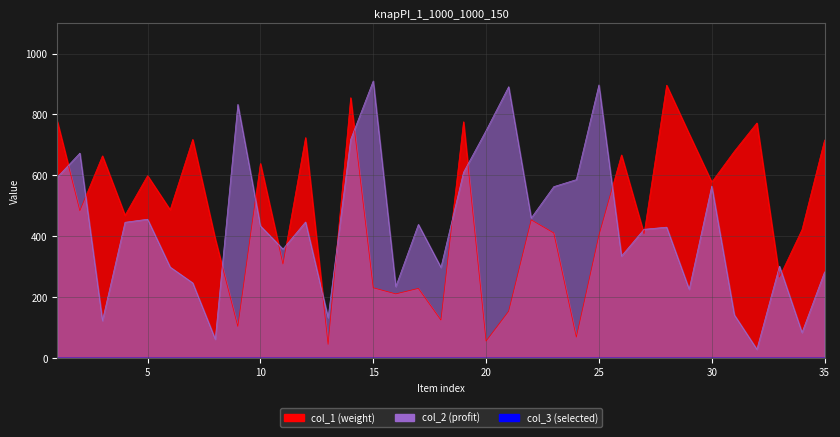

At which label is col_2 closest to 469?

22